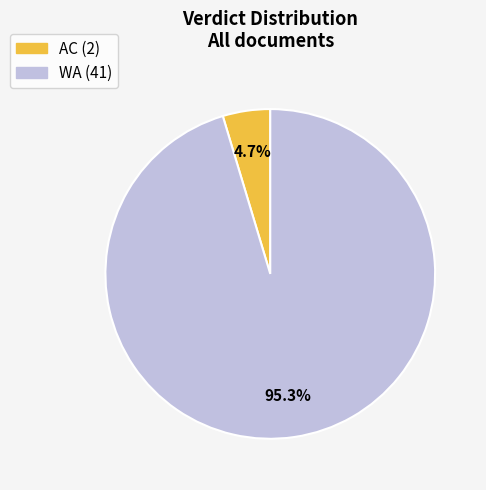

Between AC and WA, which is larger?

WA